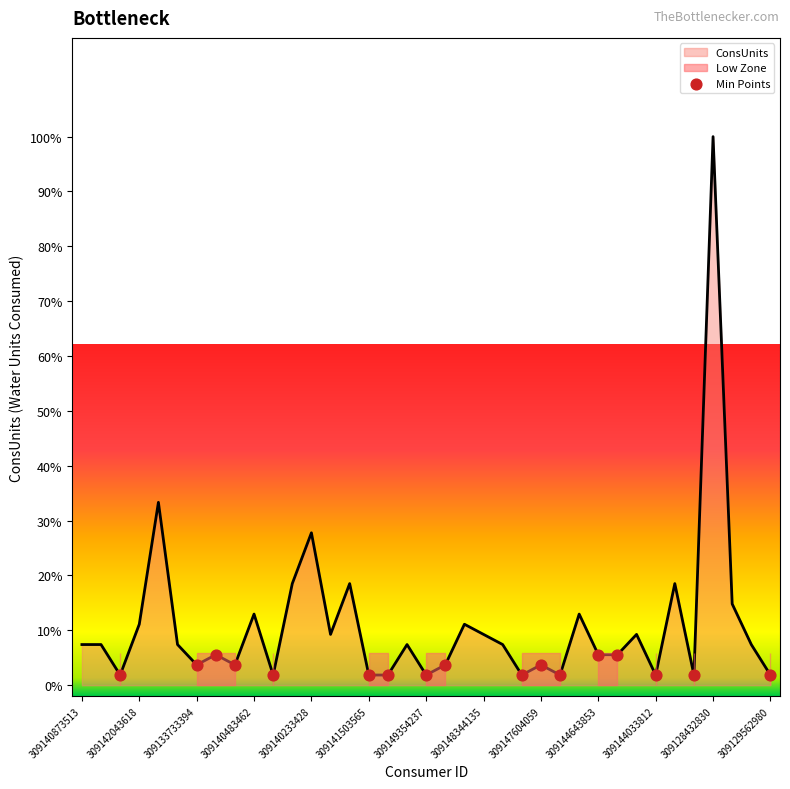

What is the highest value of the ConsUnits series?

100.0